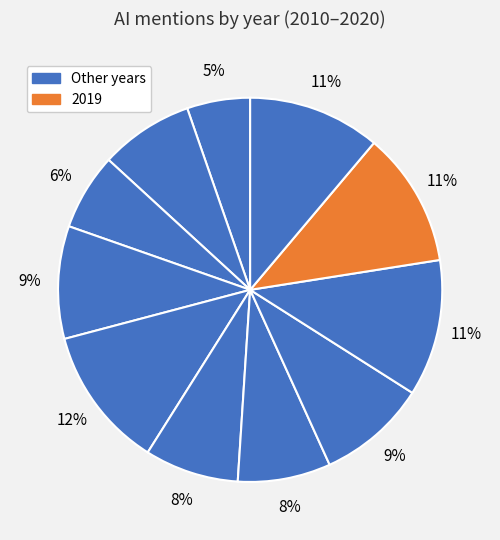

Count the number of slices in the pie.

11